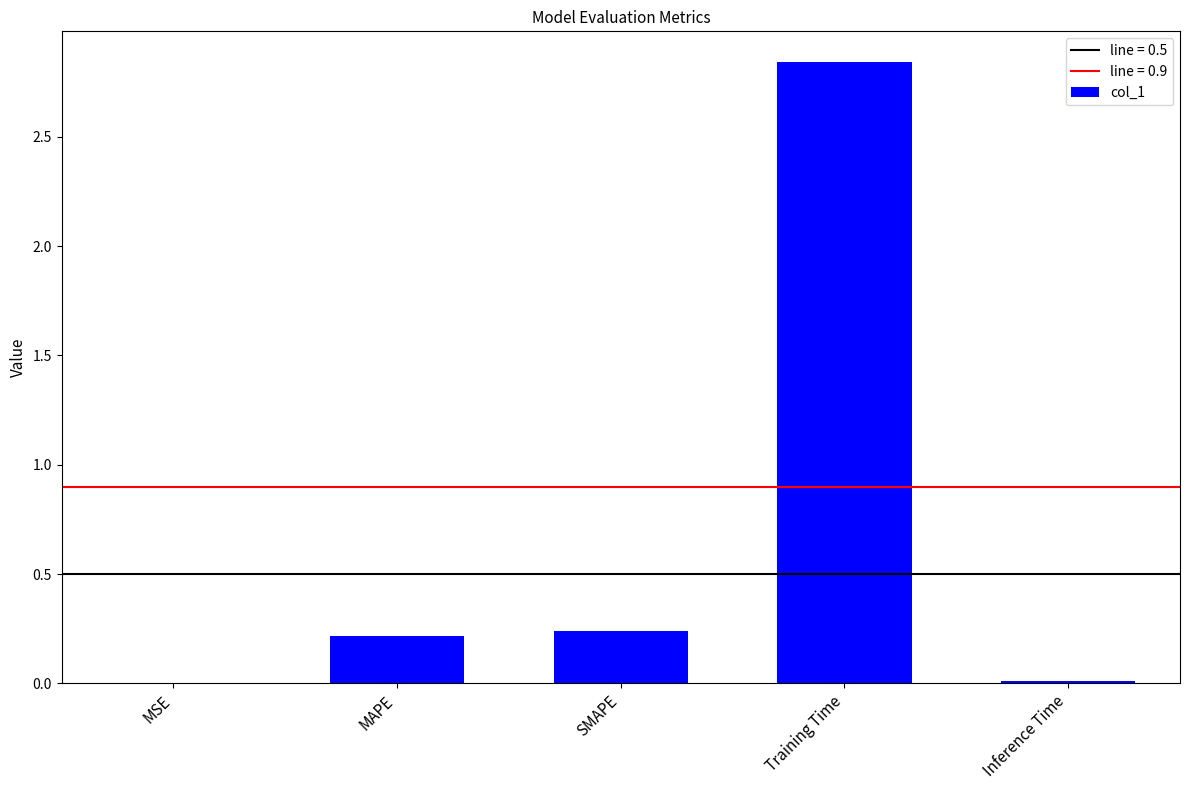

What is the sum of all values?

3.3